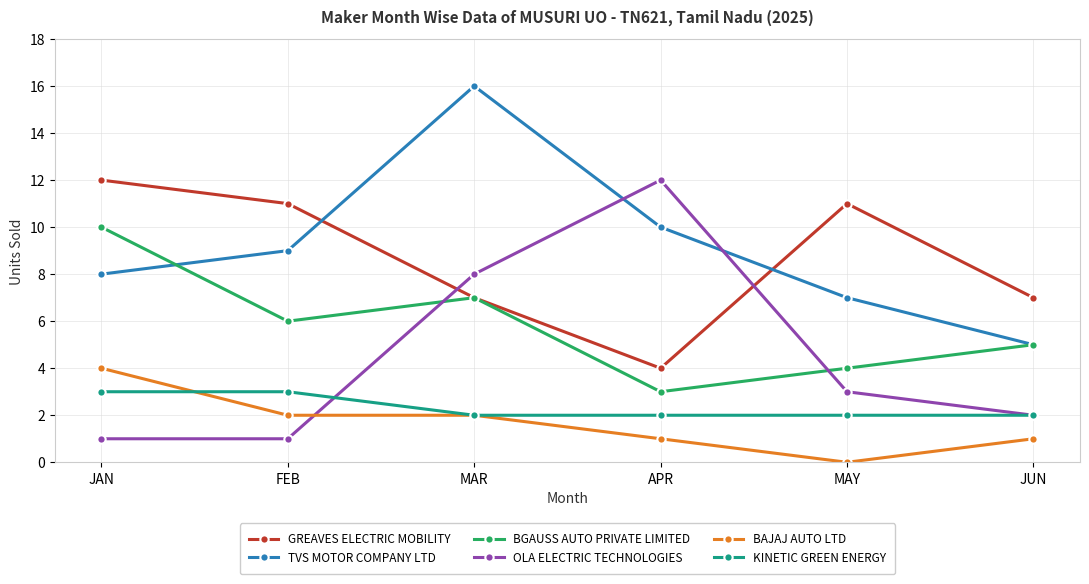

At which category is the sum across all series the highest?

MAR